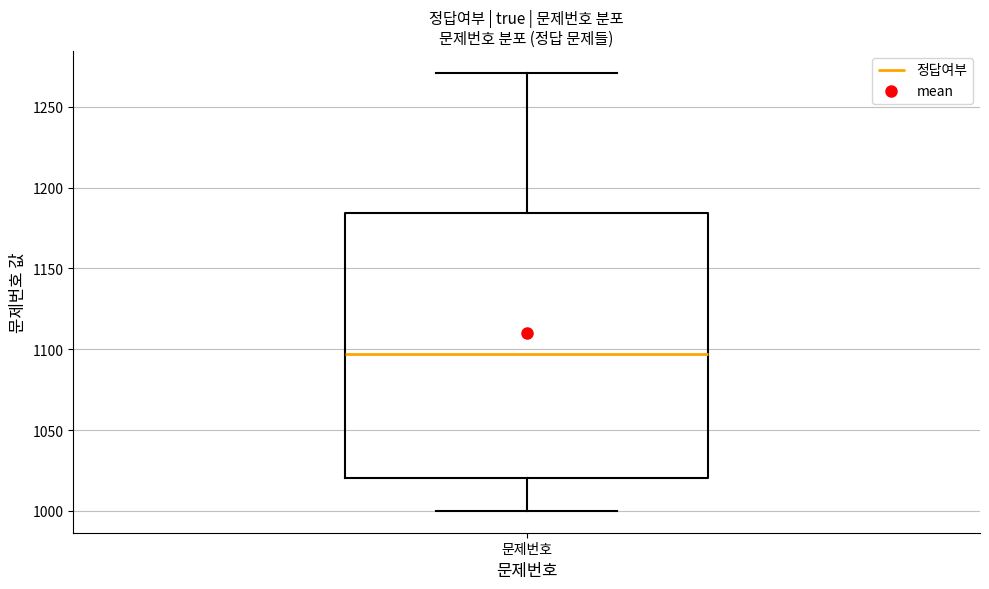

Transcribe this box plot: give where the median line is, the range the box spans, and where the two whiskers end, as read against the y-axis. The values are not printed on the chart, so give them approximately, as read against the axis.

median 1095, box 1020 to 1185, whiskers 1000 to 1270